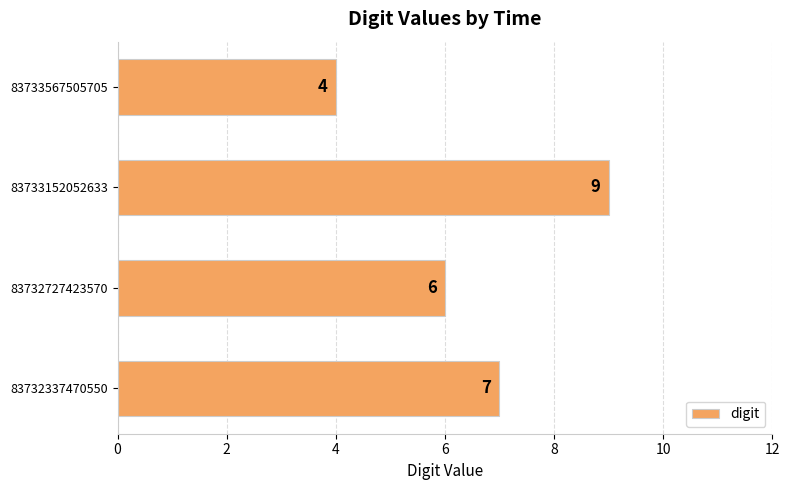

Reading bottom to top, what are all the values shown in this chart?

83732337470550=7	83732727423570=6	83733152052633=9	83733567505705=4